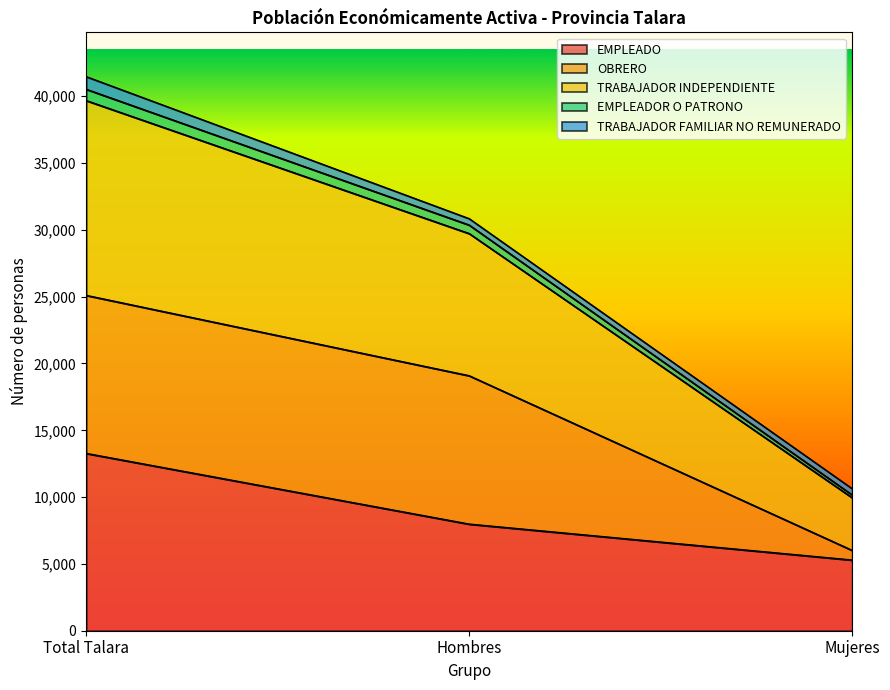

Does the chart display data point markers on the line(s)?

No